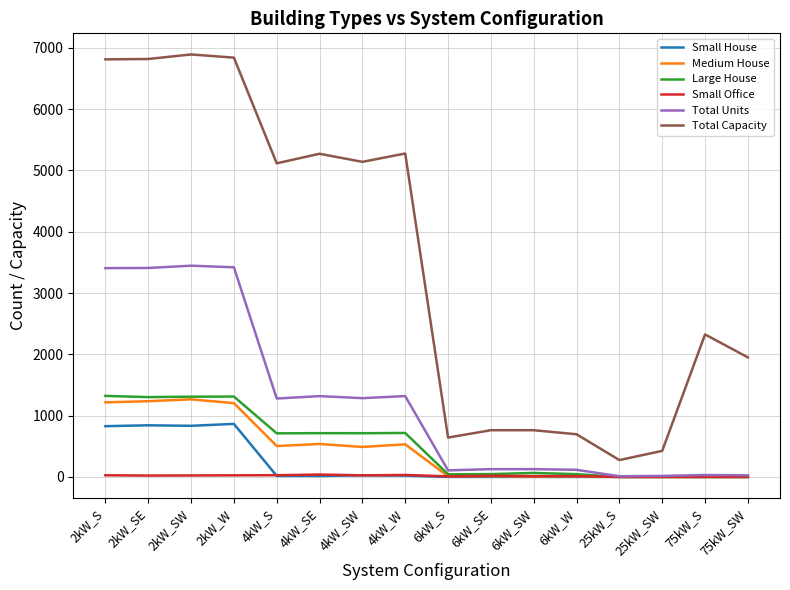

What is the maximum value shown in the chart?

6892